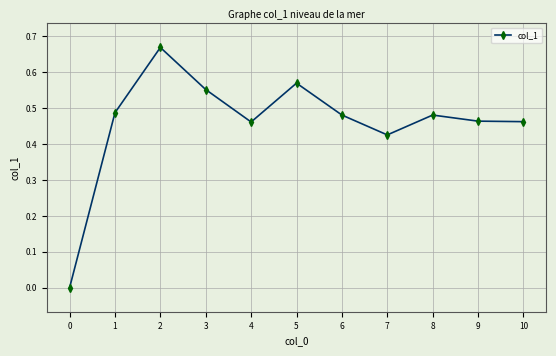

True or false: the data has more than 1 interior local peaks.

True